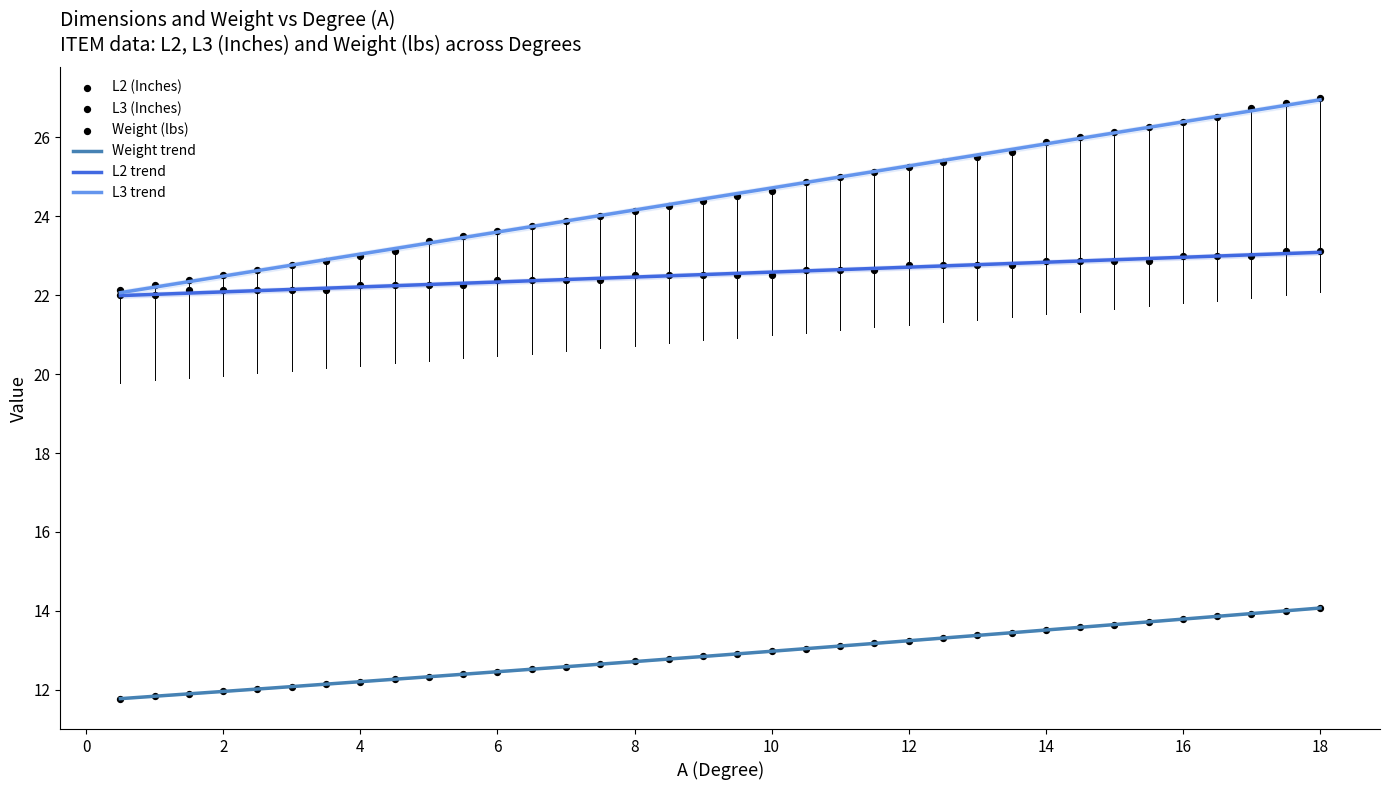

What is the total value across all series at 14.0?

62.3